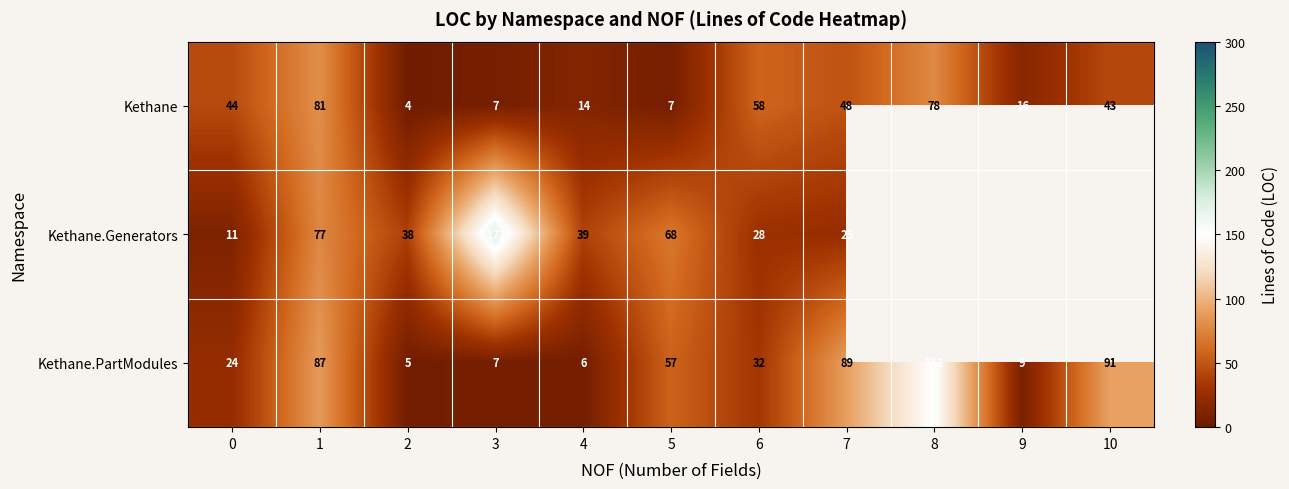

Rank the categories by Kethane.PartModules value from highest to lowest.

8, 10, 7, 1, 5, 6, 0, 9, 3, 4, 2